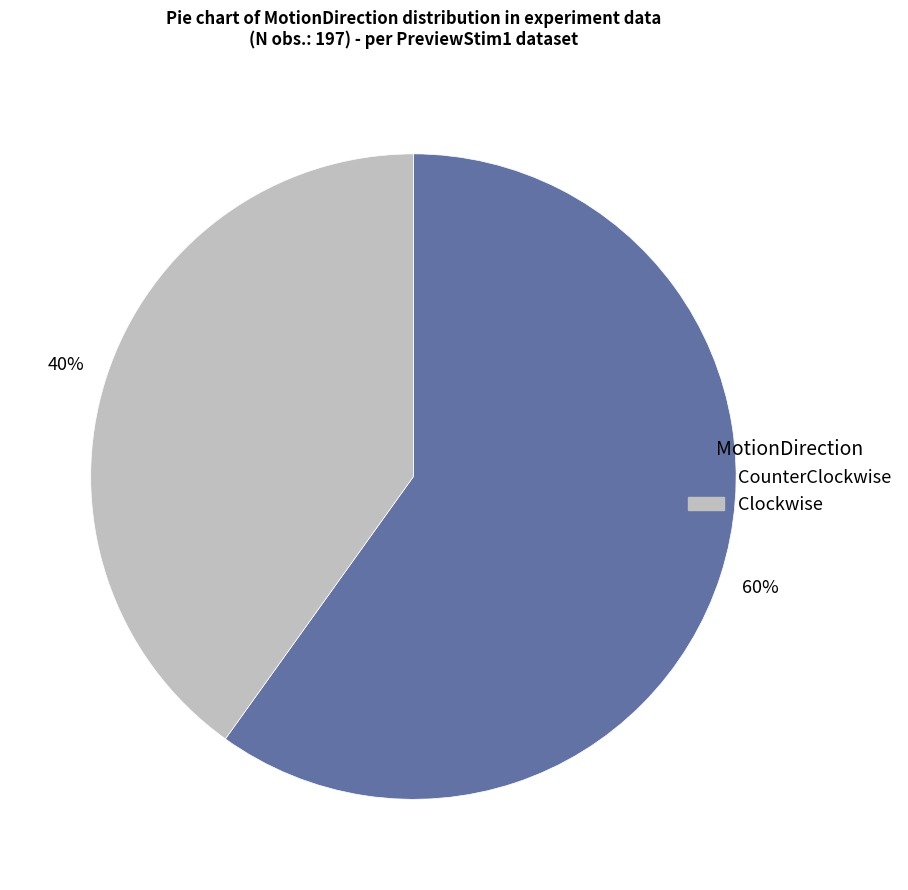

To the nearest percent, what is the difference between the largest and smallest slice percentages?

20%